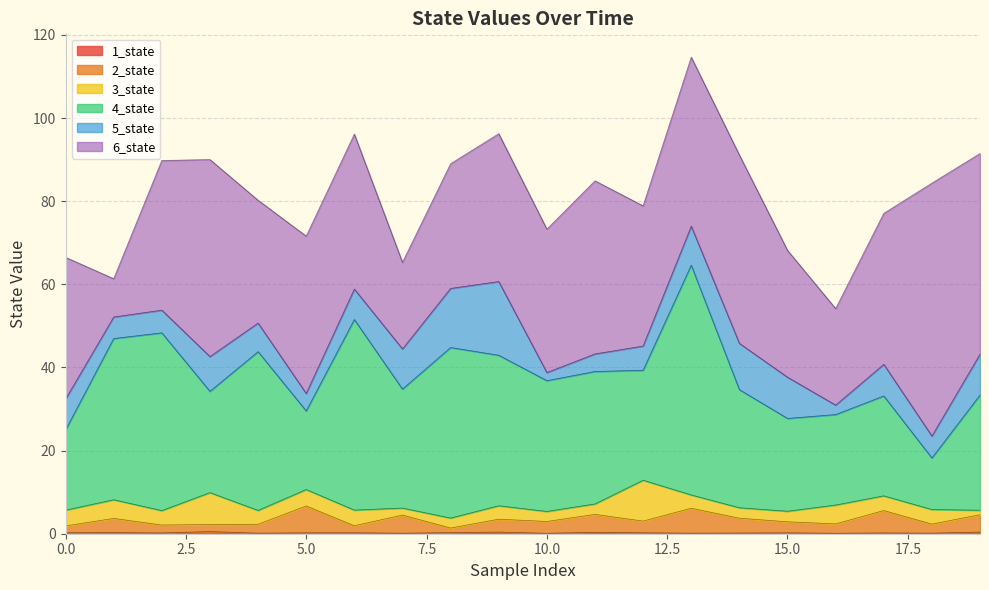

What is the sum of all 3_state values?

73.5